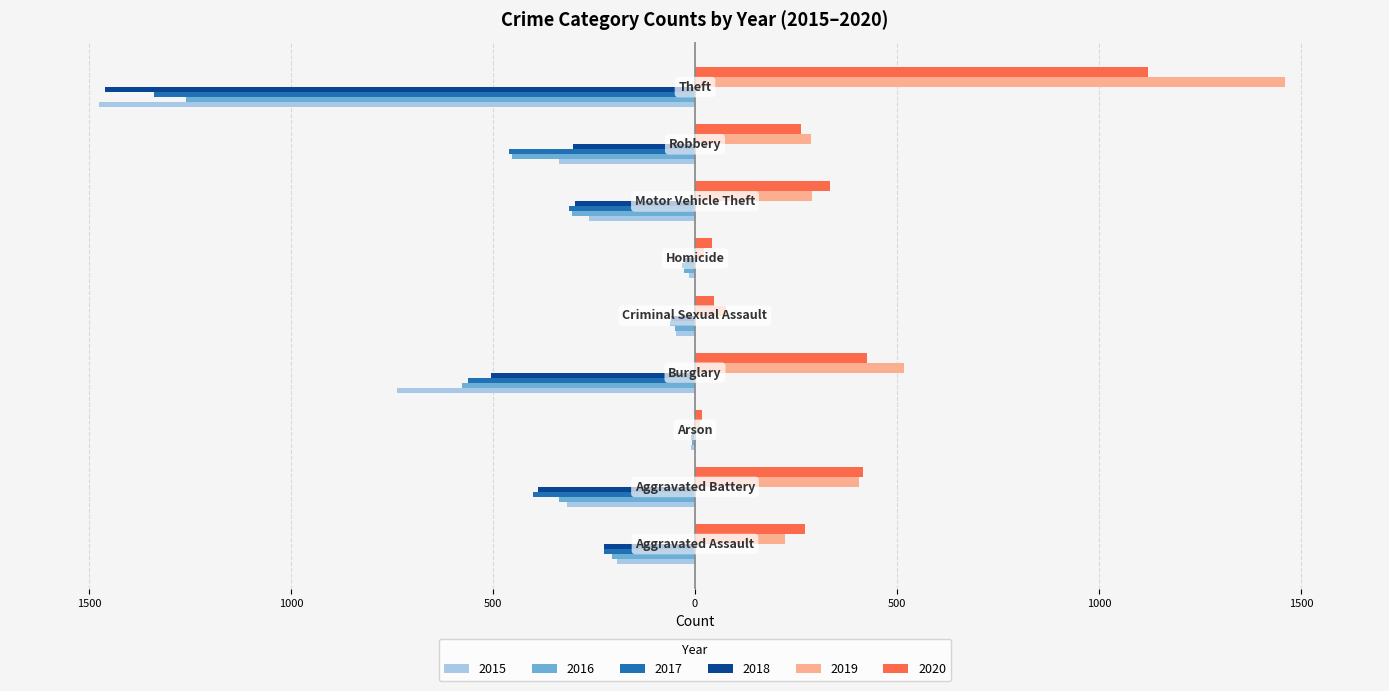

What are all the series names shown in the legend?

2015, 2016, 2017, 2018, 2019, 2020